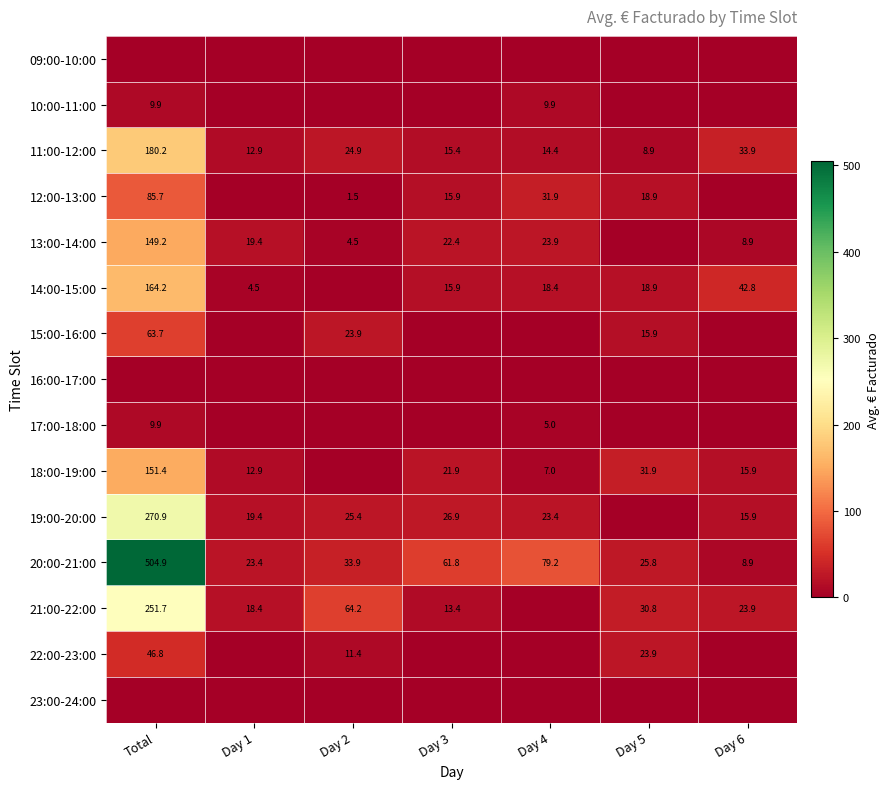

The value of 17:00-18:00 at Day 4 is 5.0. True or false?

True